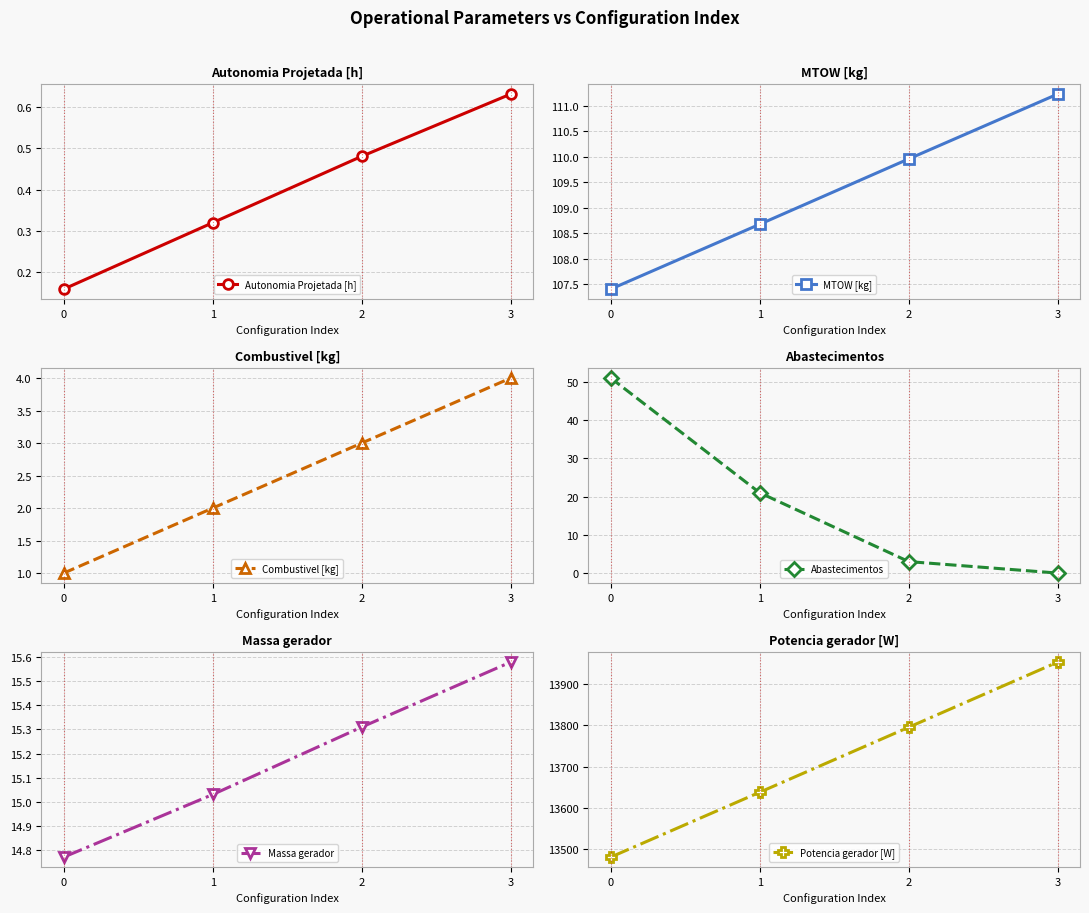

What are all the series names shown in the legend?

Autonomia Projetada [h], MTOW [kg], Combustivel [kg], Abastecimentos, Massa gerador, Potencia gerador [W]